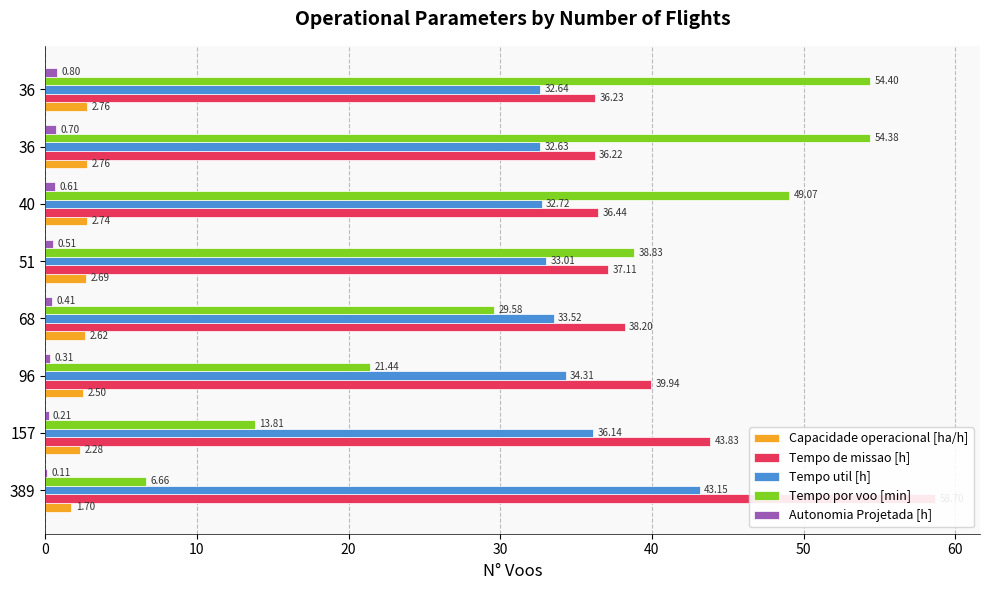

The Tempo util [h] series shows 8.9 at 389. True or false?

False